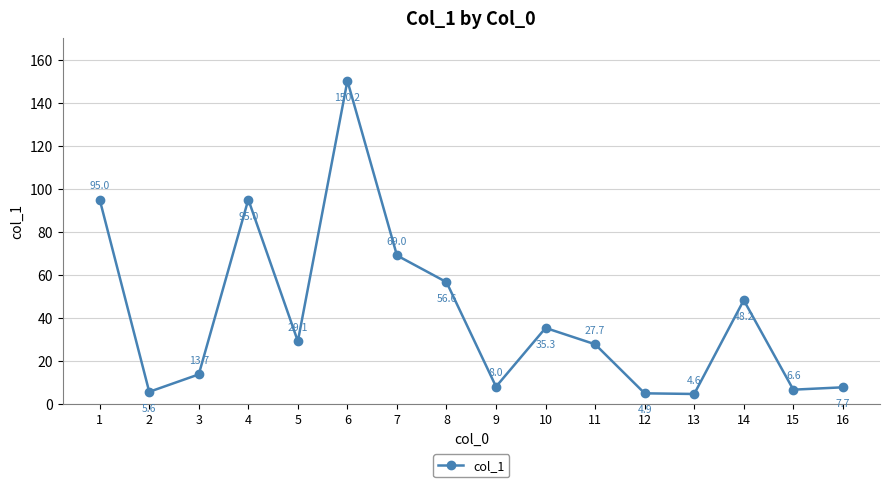

What is the maximum value shown in the chart?

150.2